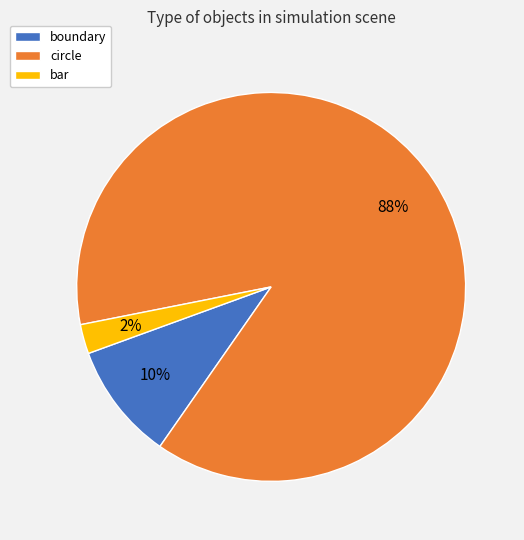

Combined, do boundary and circle account for over 50%?

Yes